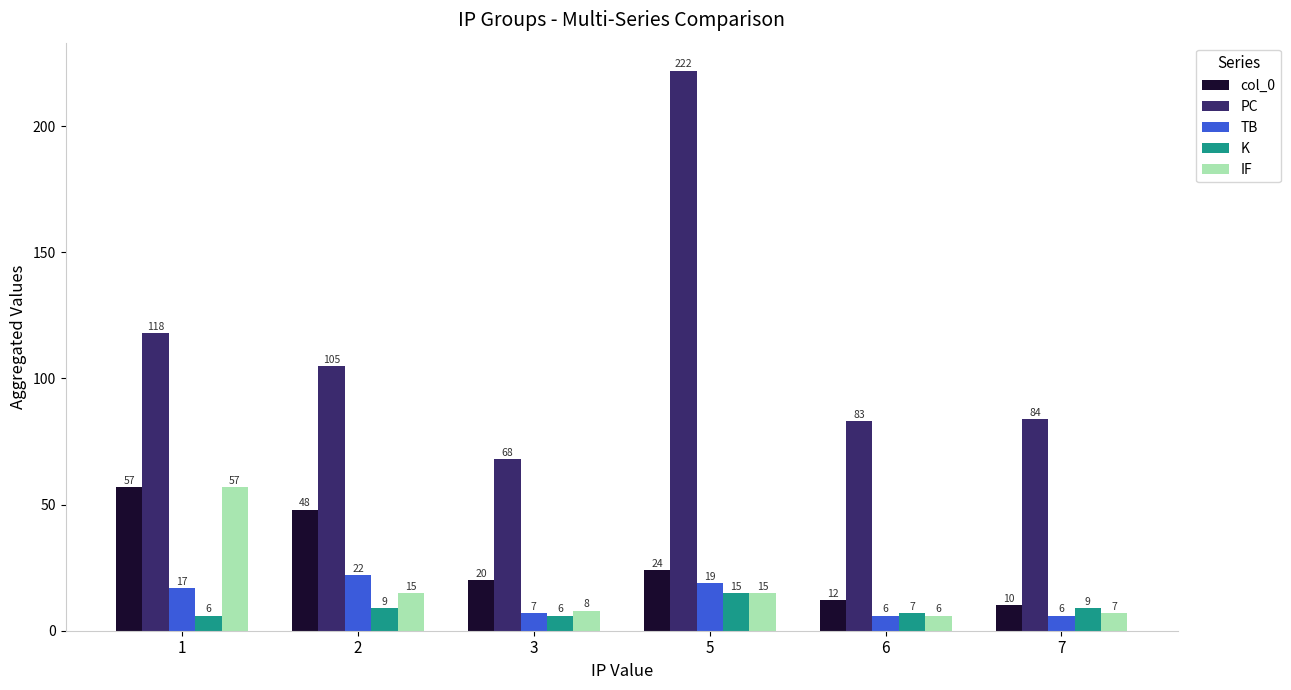

True or false: K has a value of 6 at 3.

True